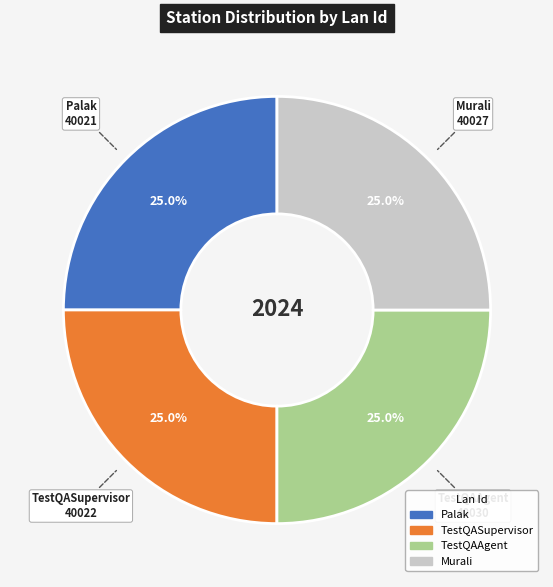

What portion of the pie excludes Palak?

75.0%